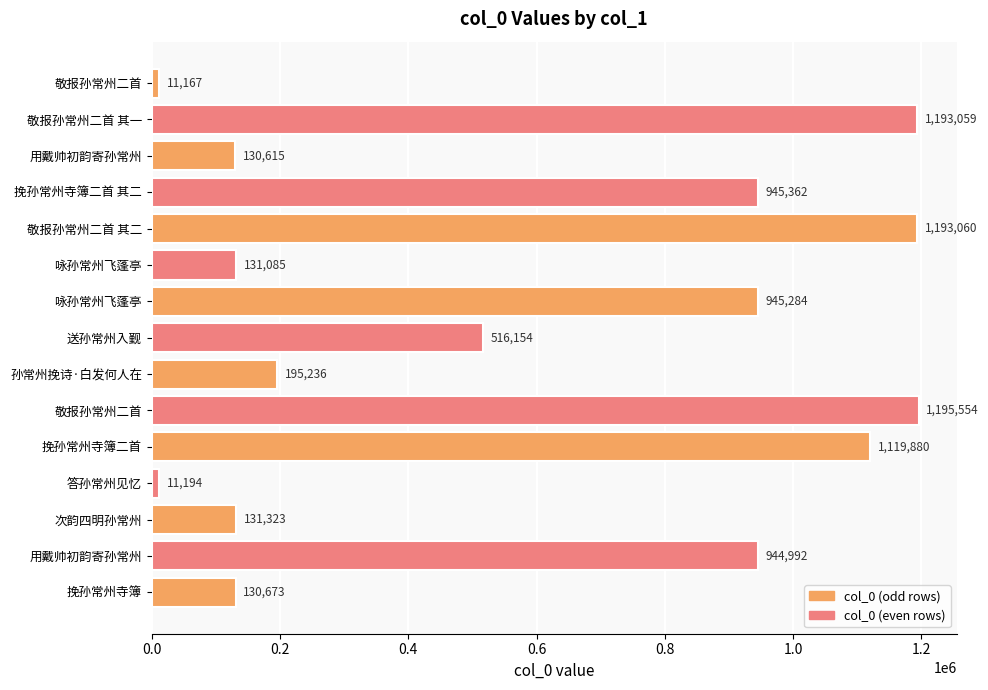

How many bars are there in total?

15